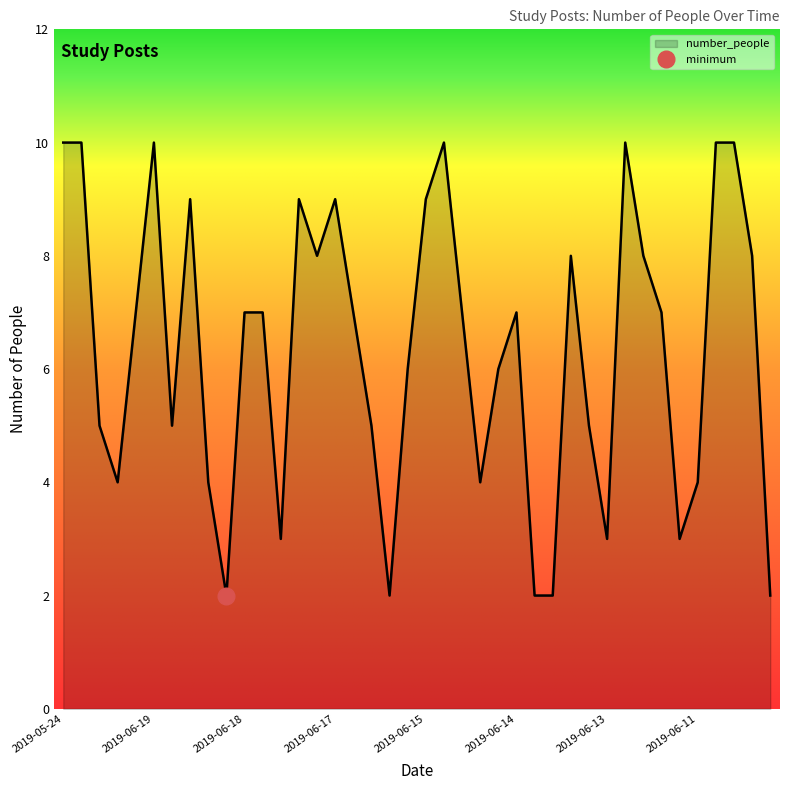

The value of number_people at 2019-06-19 is 10. True or false?

True